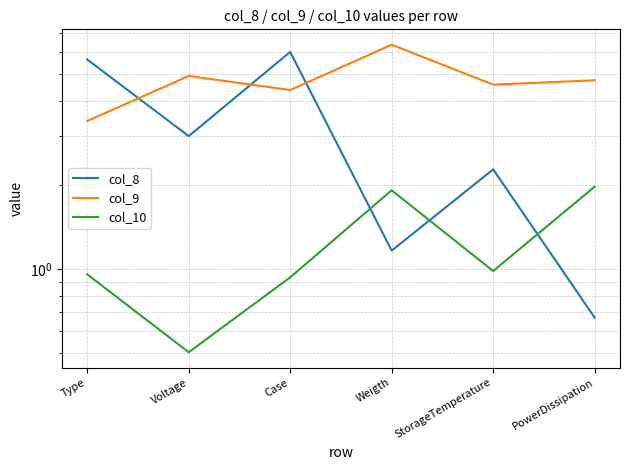

At which category is the sum across all series the highest?

Case